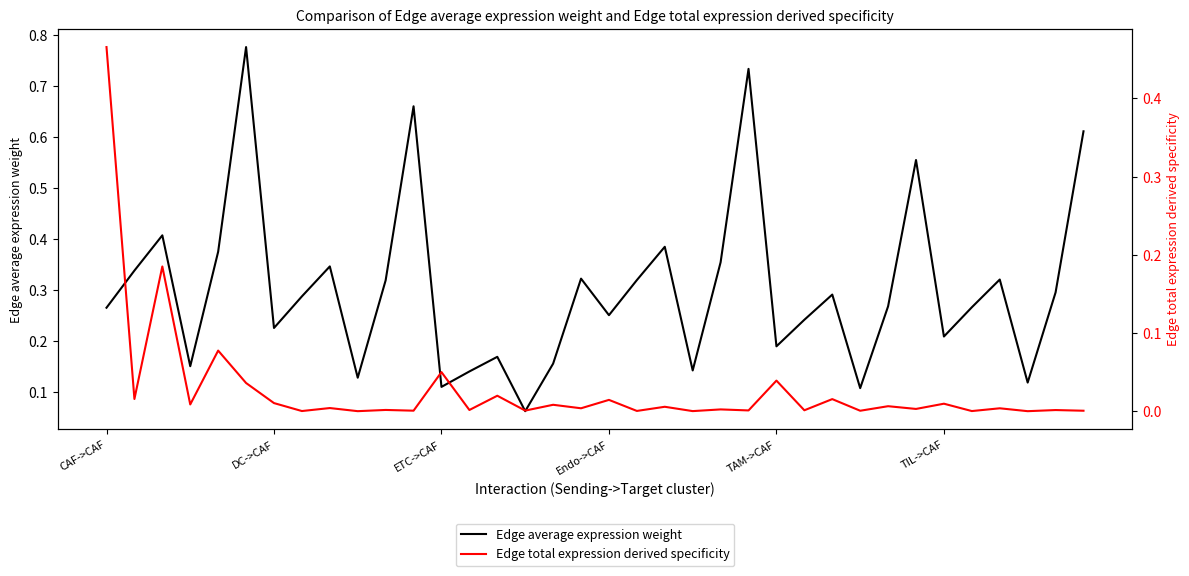

What is the spread (max minus min) of values at 10?

0.3